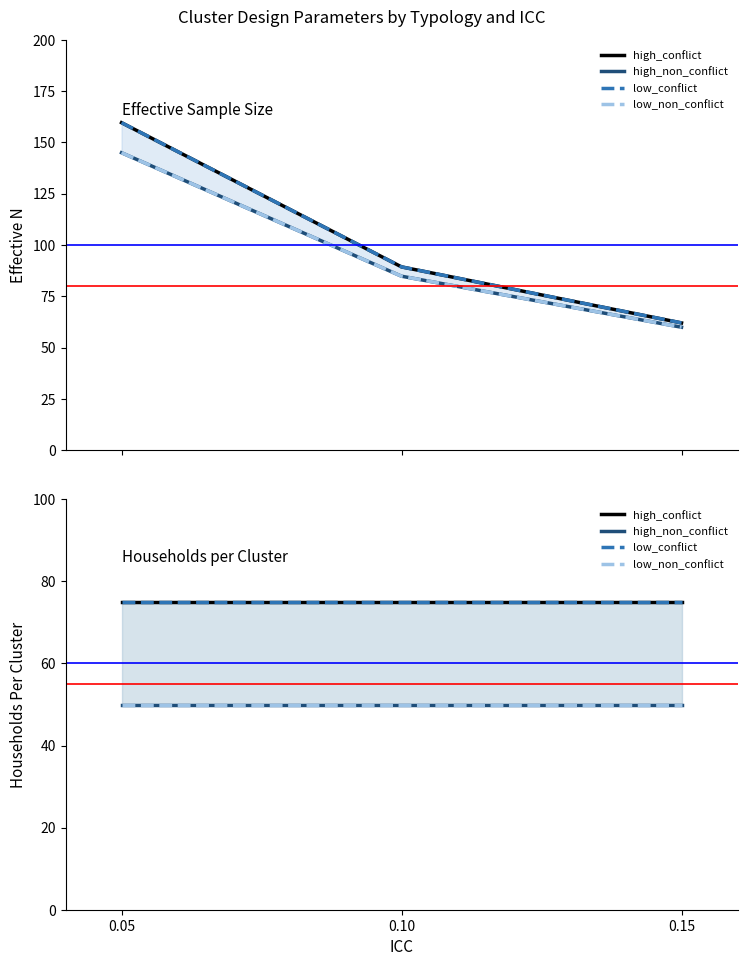

At which label does low_non_conflict reach its peak?

0.05